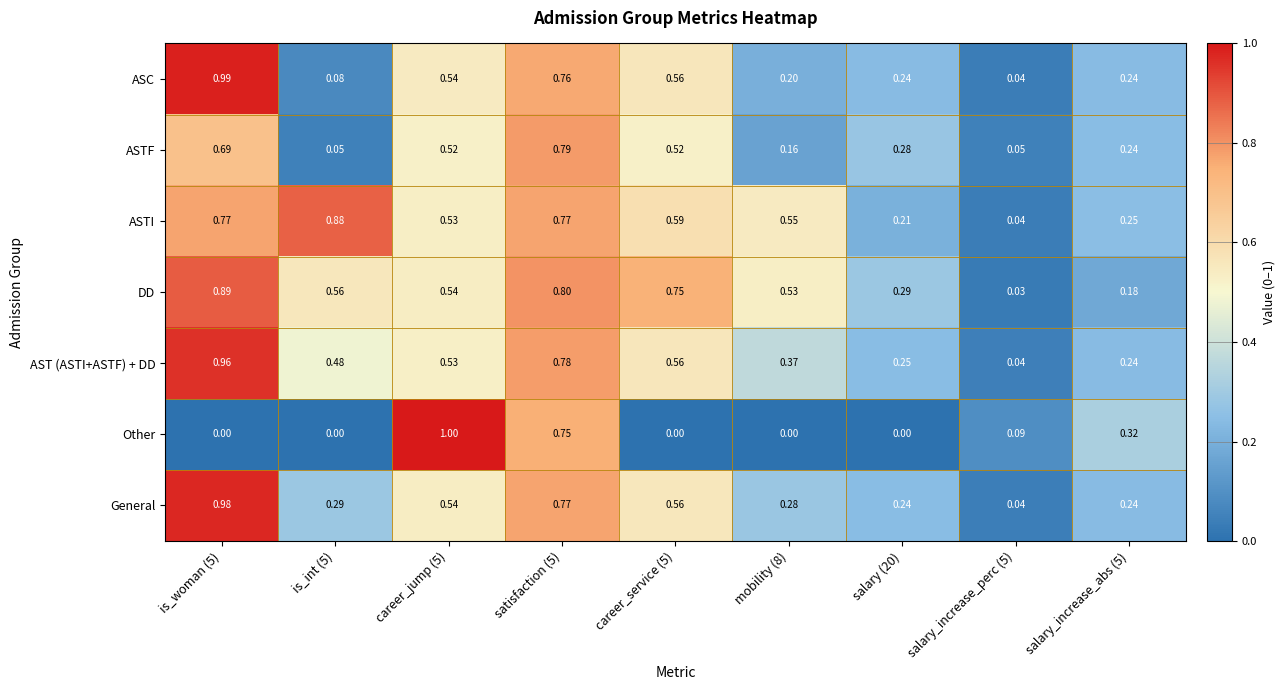

List the series in order of their peak value, highest first.

Other, ASC, General, AST (ASTI+ASTF) + DD, DD, ASTI, ASTF